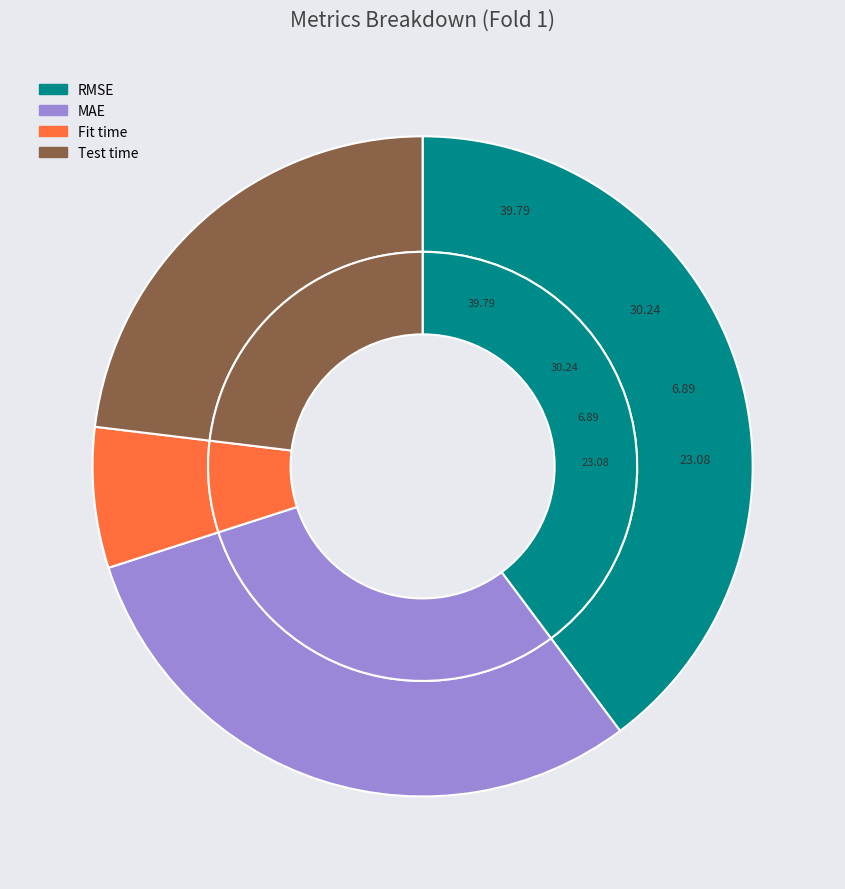

Which has a higher value, MAE or Test time?

MAE